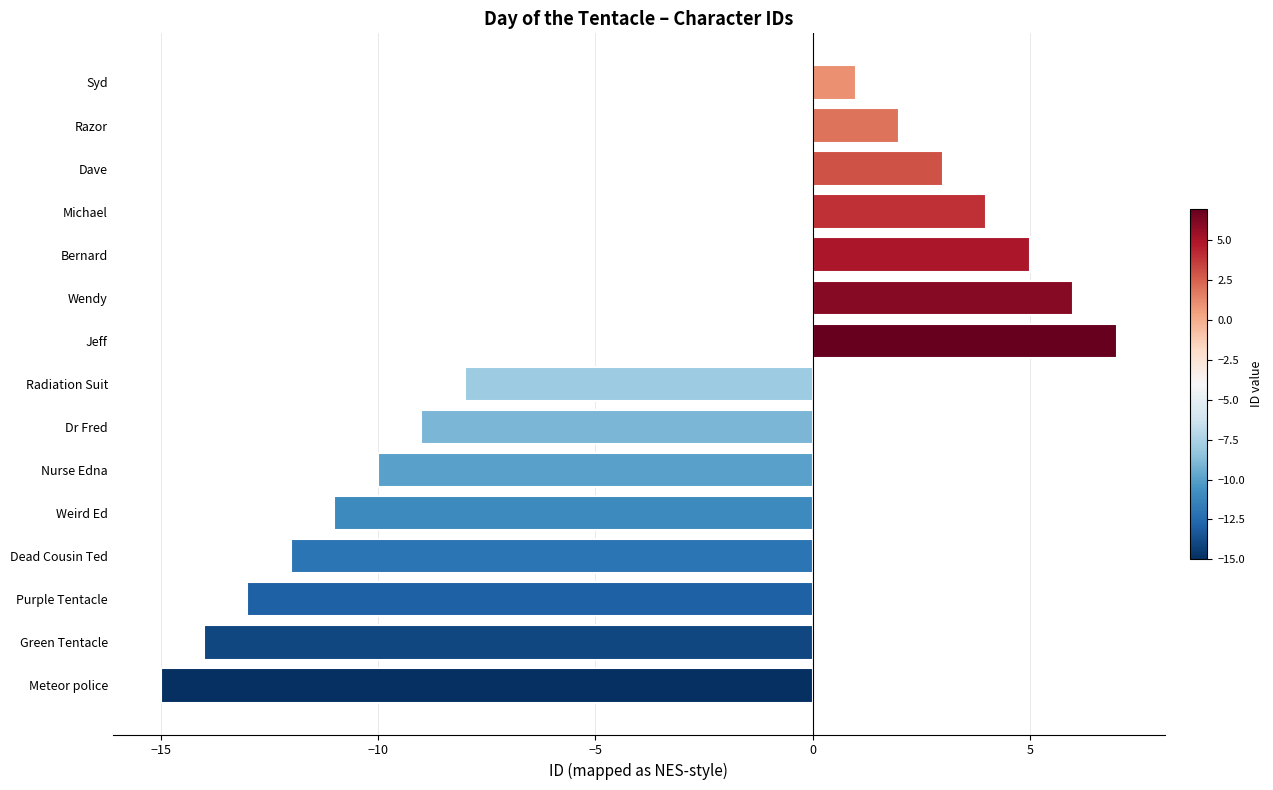

The chart shows a value of -8 at Radiation Suit. True or false?

True